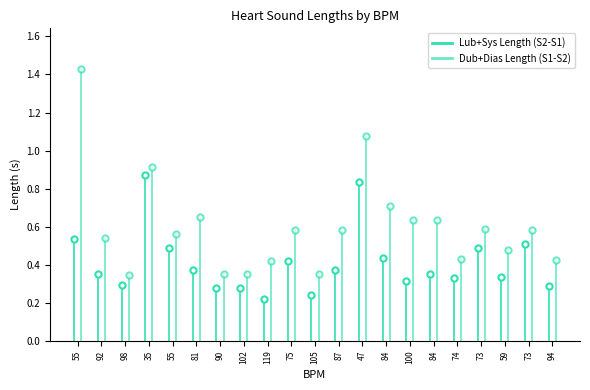

Which series contains the highest Y value?

Dub+Dias Length (S1-S2)